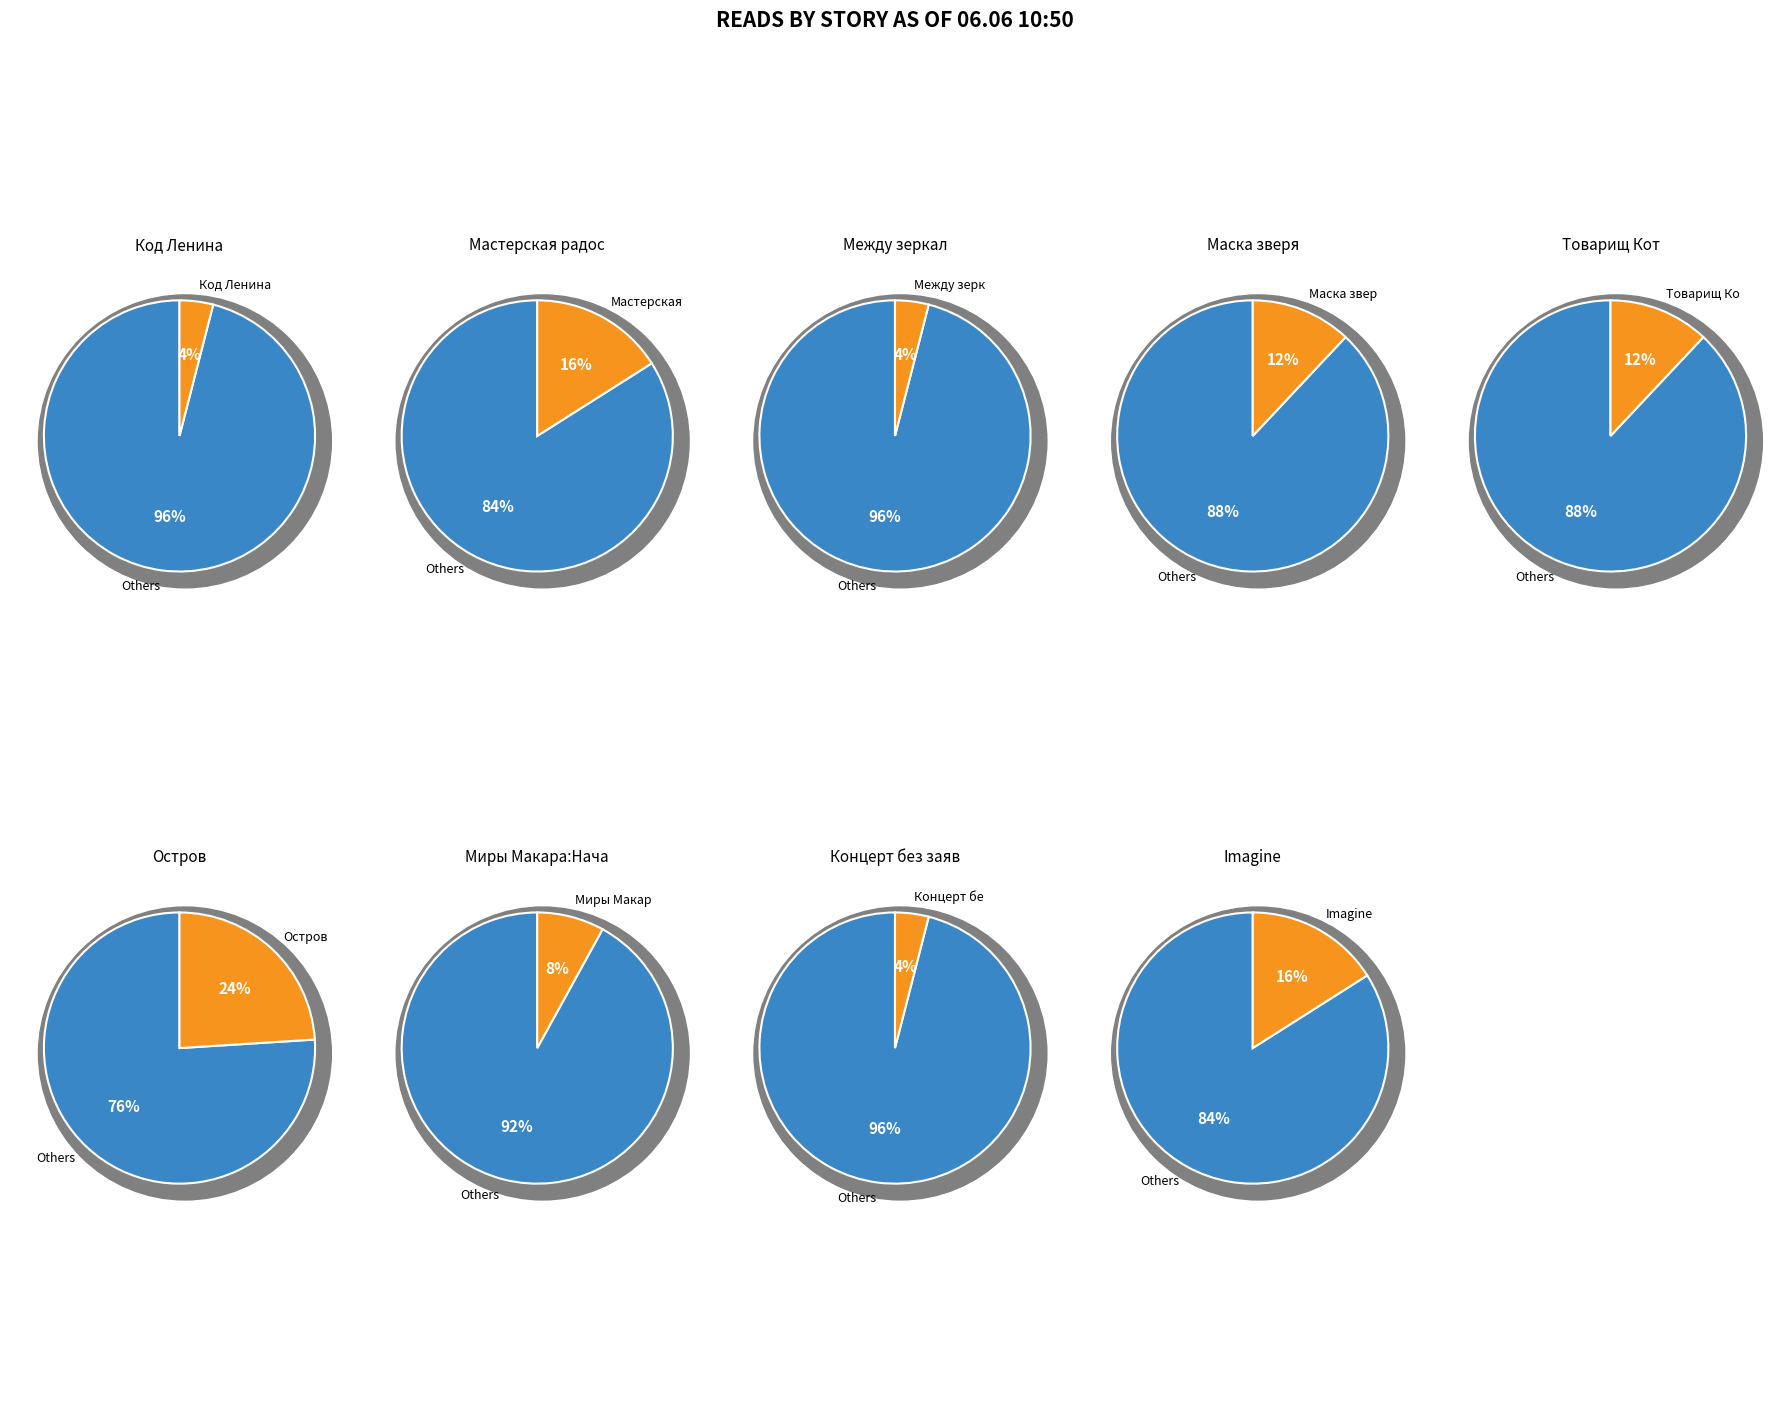

To the nearest percent, what is the difference between the Между зеркал and Маска зверя slice percentages?

8%